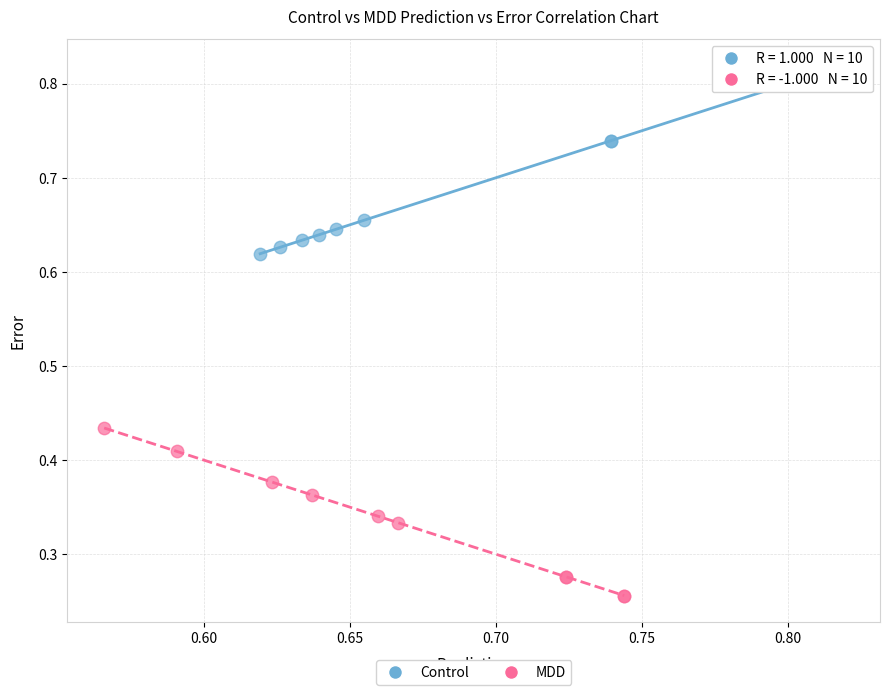

Which series has the largest Y range (max minus min)?

Control